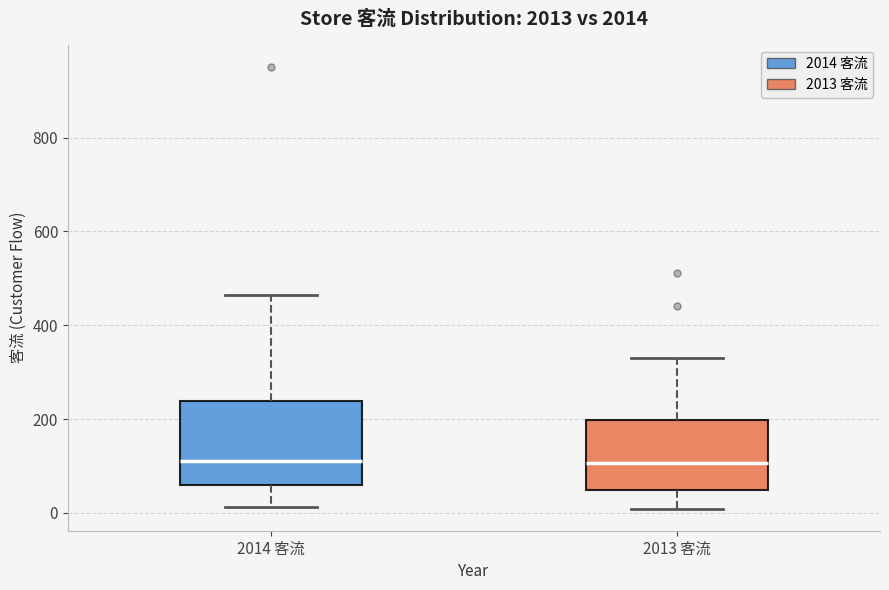

Where does the lower whisker of the box for 2013 客流 end on the y-axis? The values are not printed on the chart, so give them approximately, as read against the axis.

0